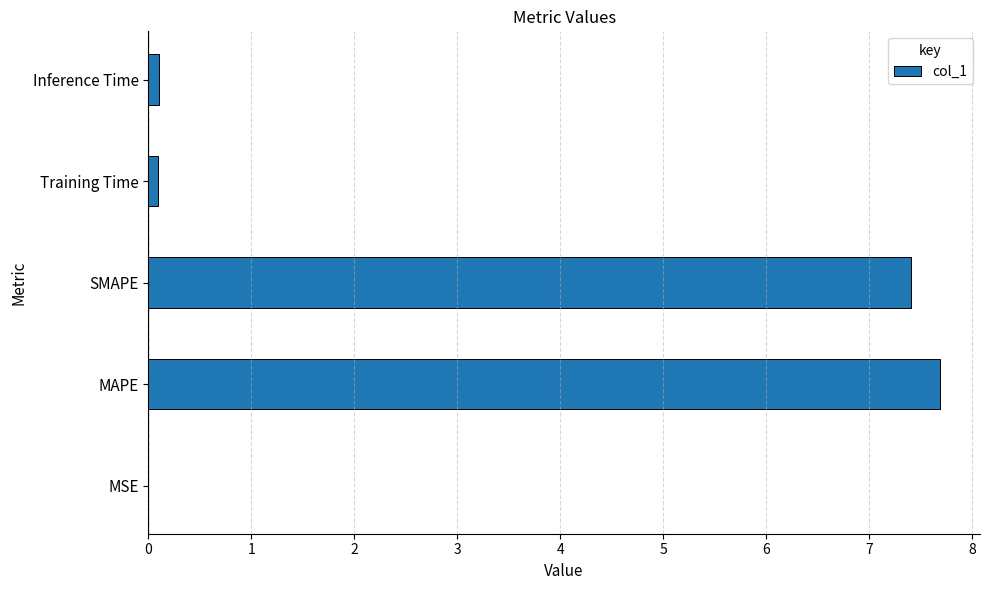

Is it true that the value at SMAPE is 7.4?

True